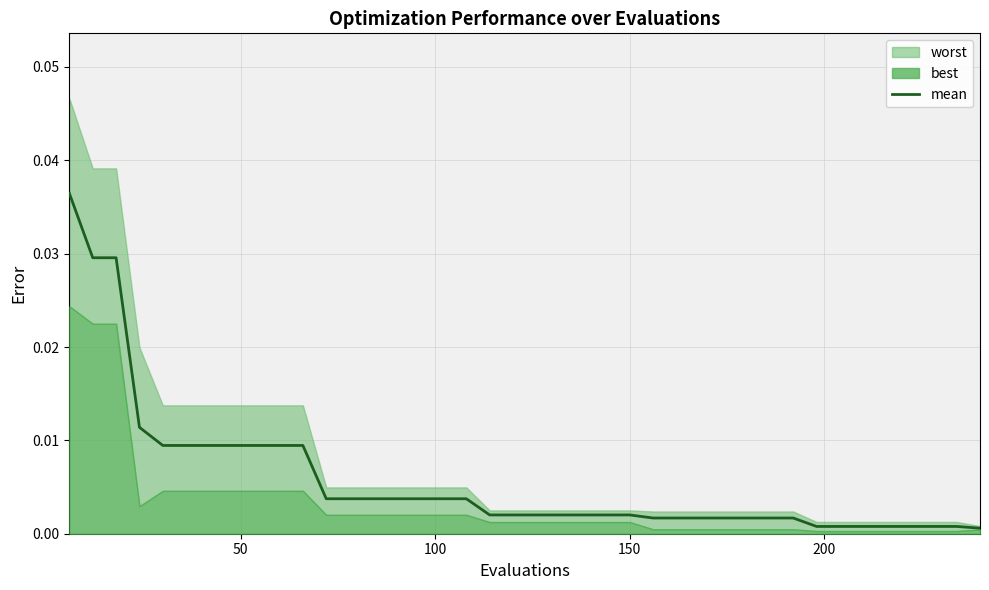

True or false: the data has more than 1 interior local peaks.

False